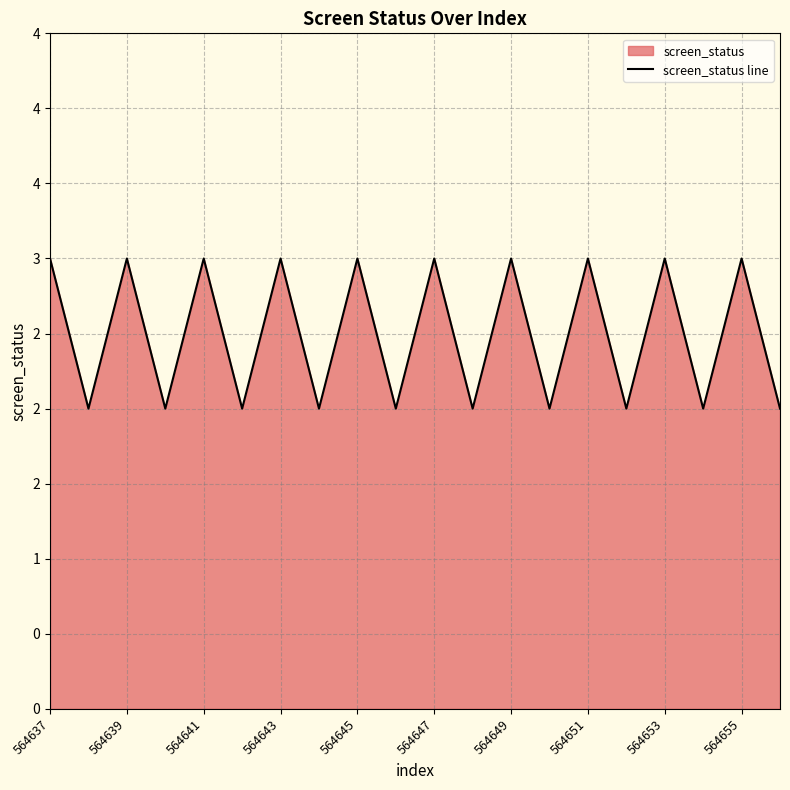

What is the sum of all values?

50